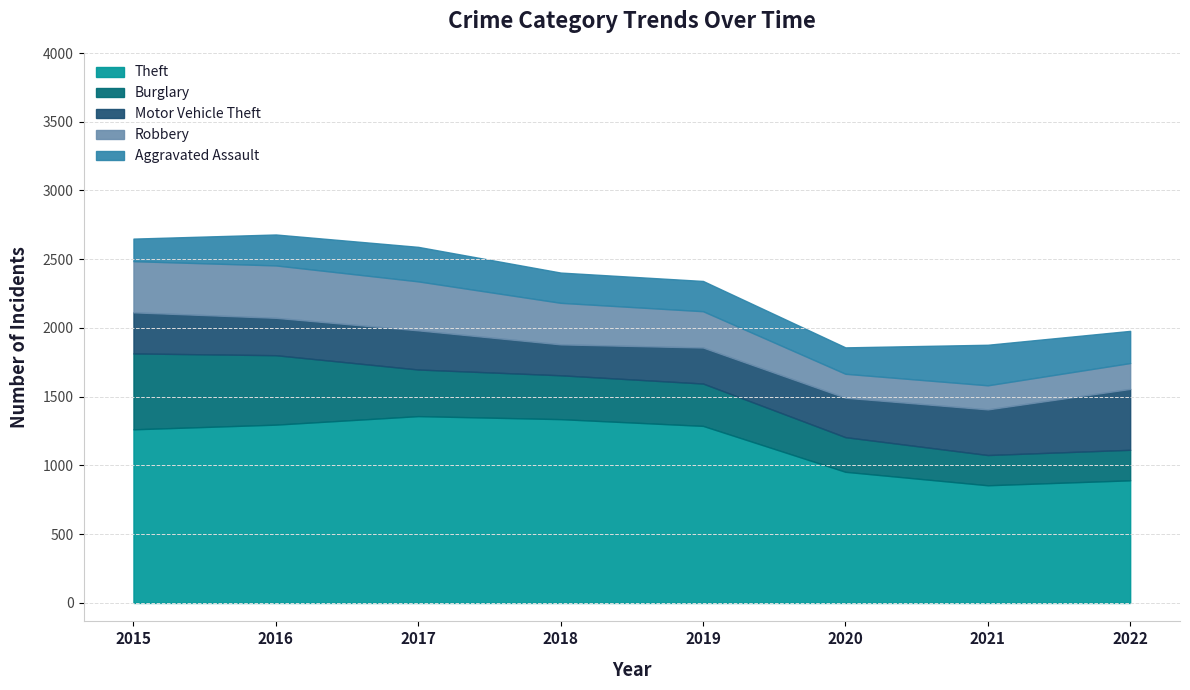

At which label is Theft closest to 1107?

2020